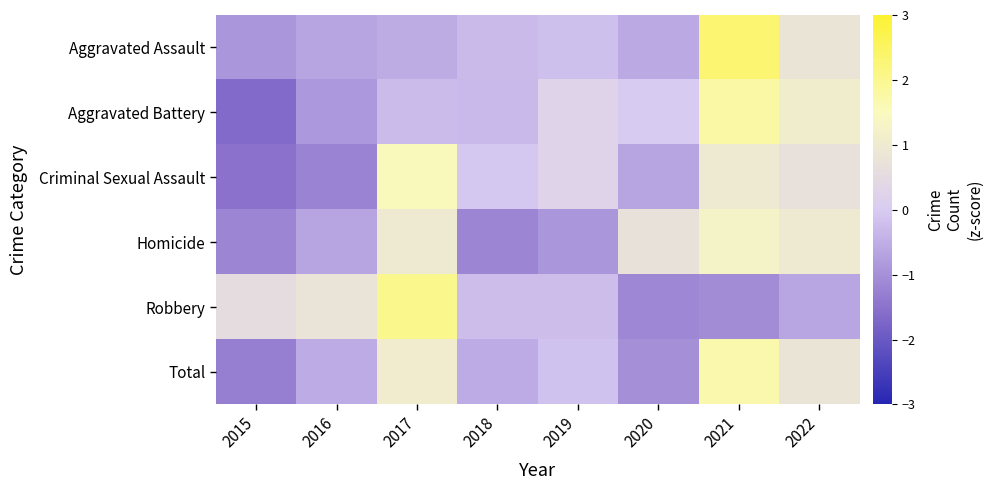

Rank the series by their maximum value, from highest to lowest.

Aggravated Assault, Robbery, Aggravated Battery, Total, Criminal Sexual Assault, Homicide